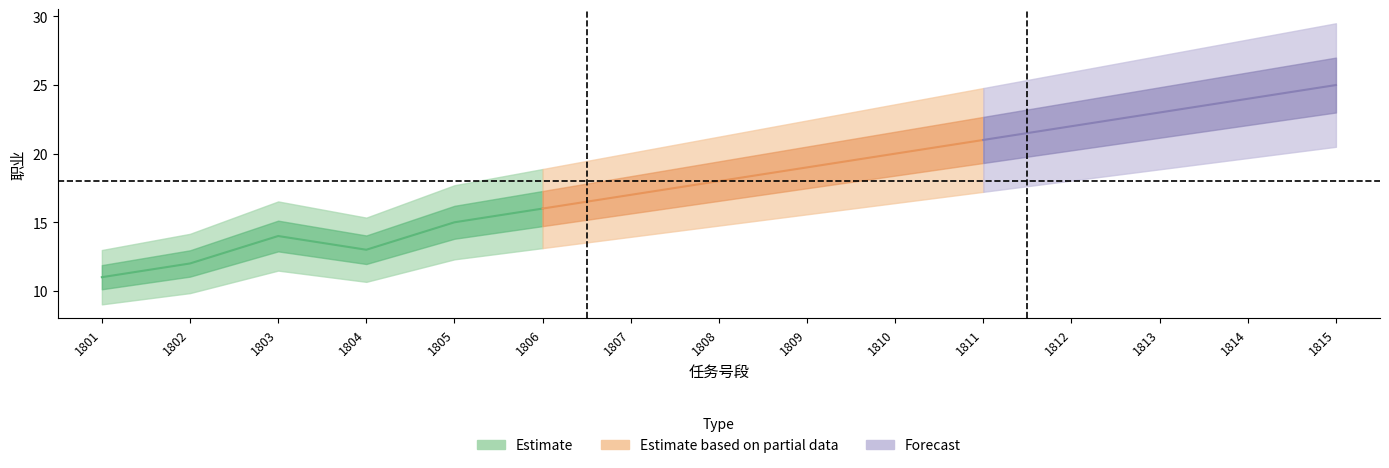

What is the difference between the values at 1813 and 1806?

7